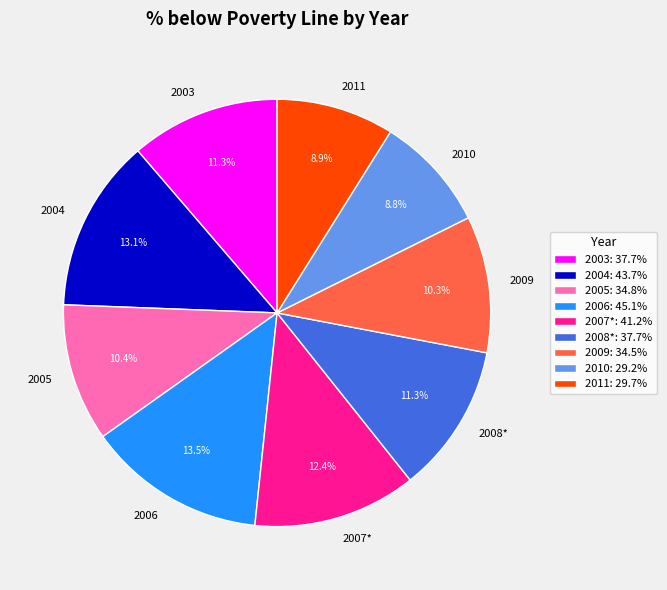

Does 2006 account for over 50% of the chart?

No